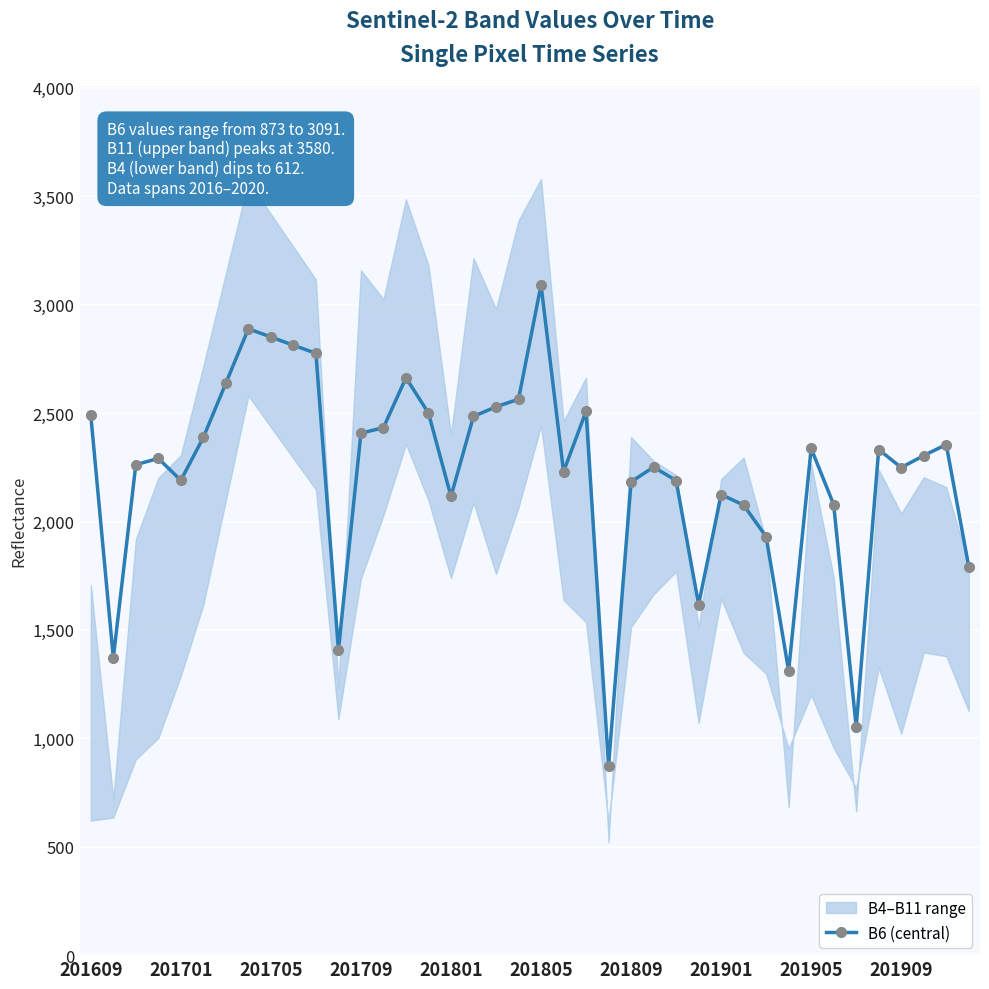

What is the minimum value for B6 (central)?

873